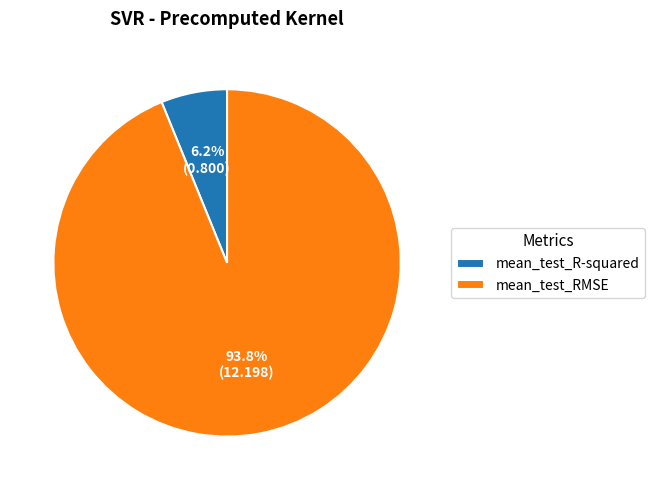

What is the total percentage of mean_test_RMSE and mean_test_R-squared?

100.0%